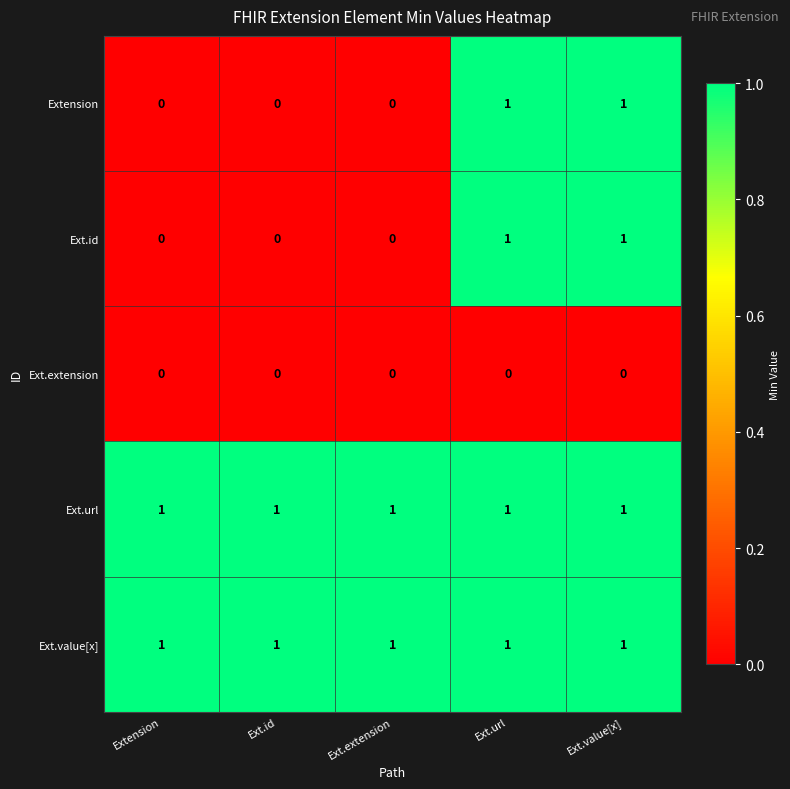

What is the sum of all Ext.url values?

5